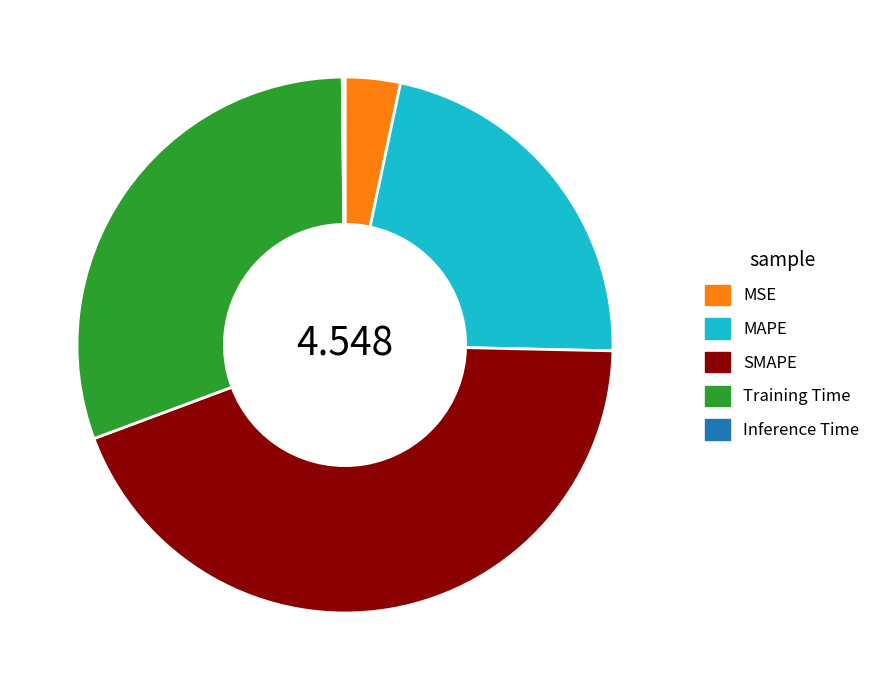

Does MSE account for over 50% of the chart?

No